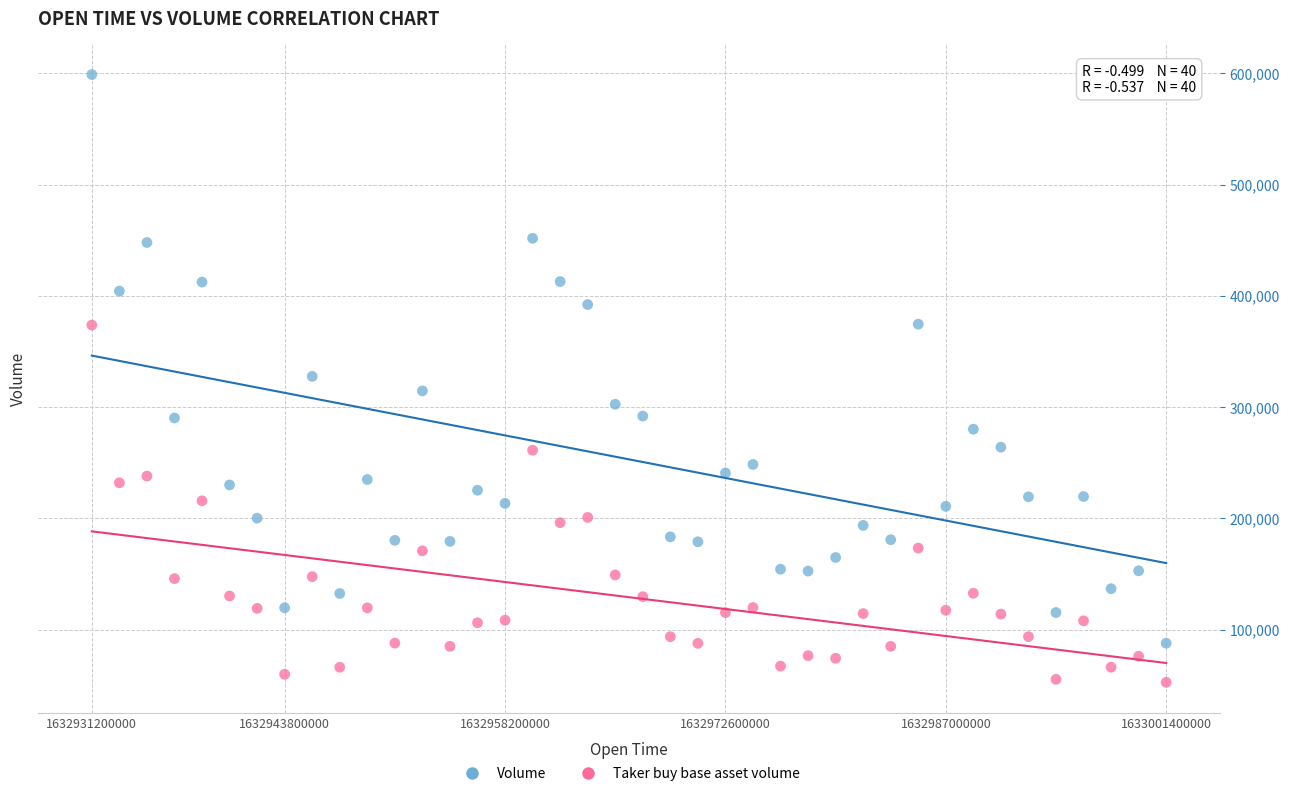

In the Volume series, what Y value is closest to 343359?

327607.2